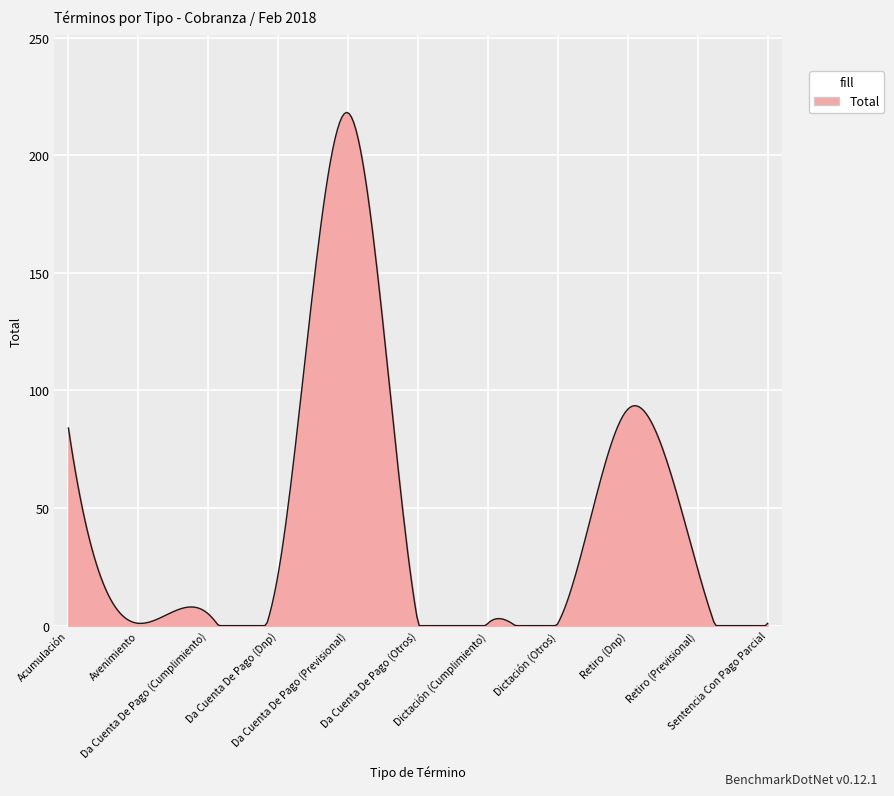

What is the maximum value shown in the chart?

218.2